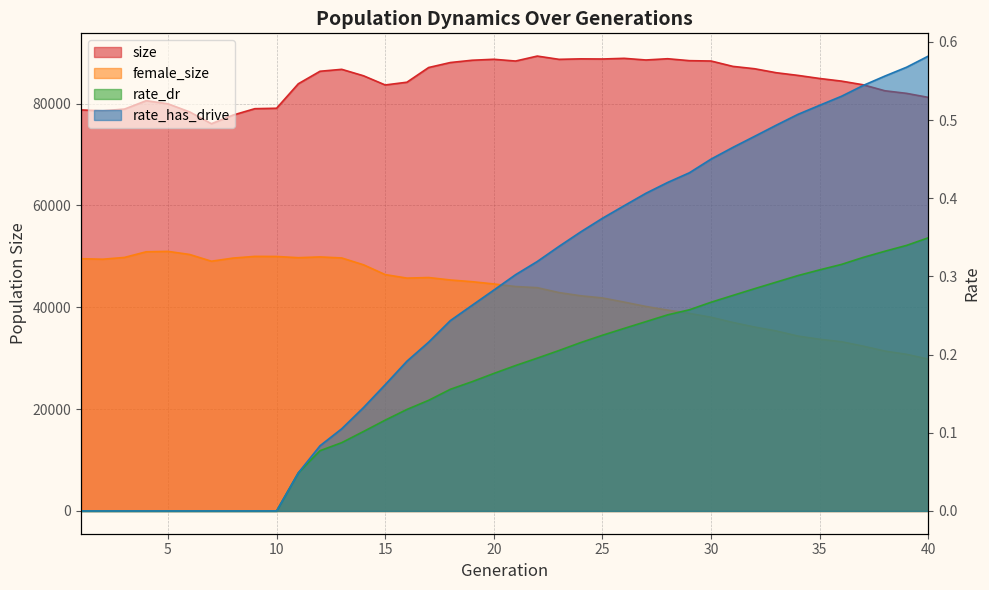

What is the spread (max minus min) of values at 28?

88798.7